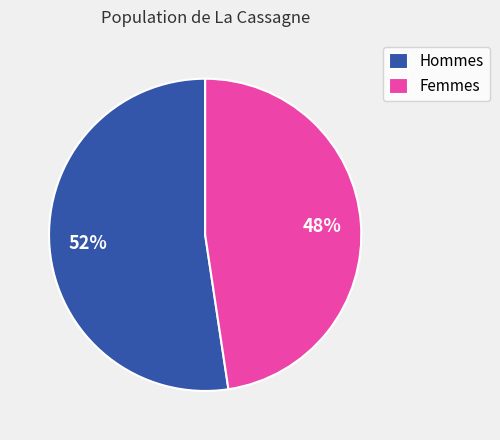

Does any single category account for the majority?

Yes